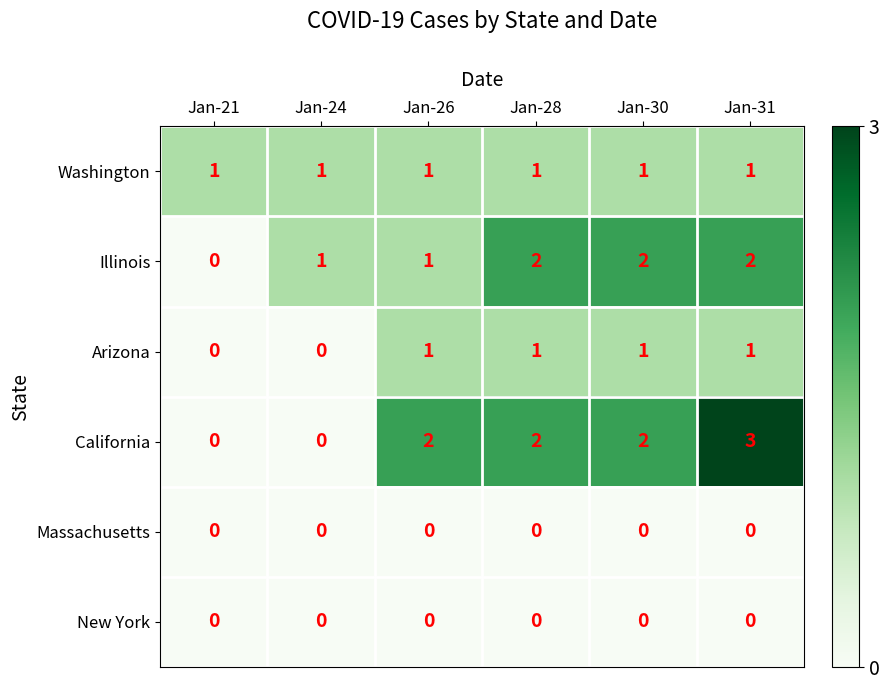

Between Jan-26 and Jan-30, which series saw the biggest shift?

Illinois